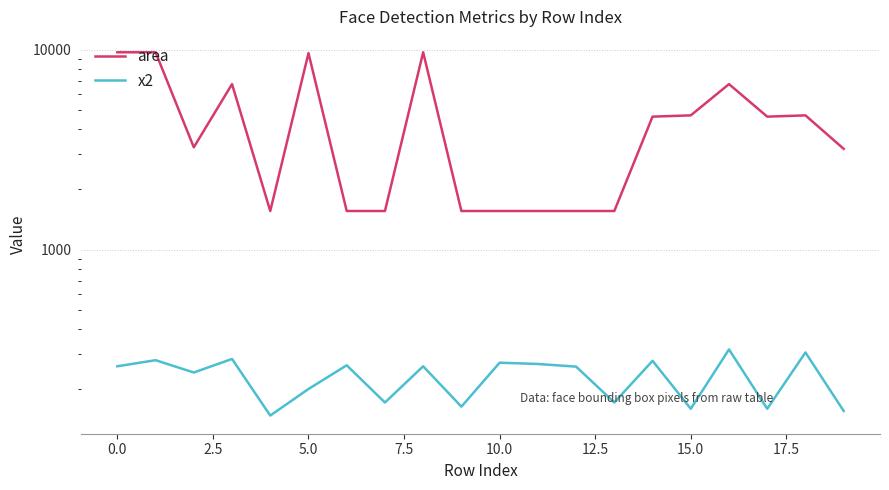

How many values in the x2 series exceed 261?

8